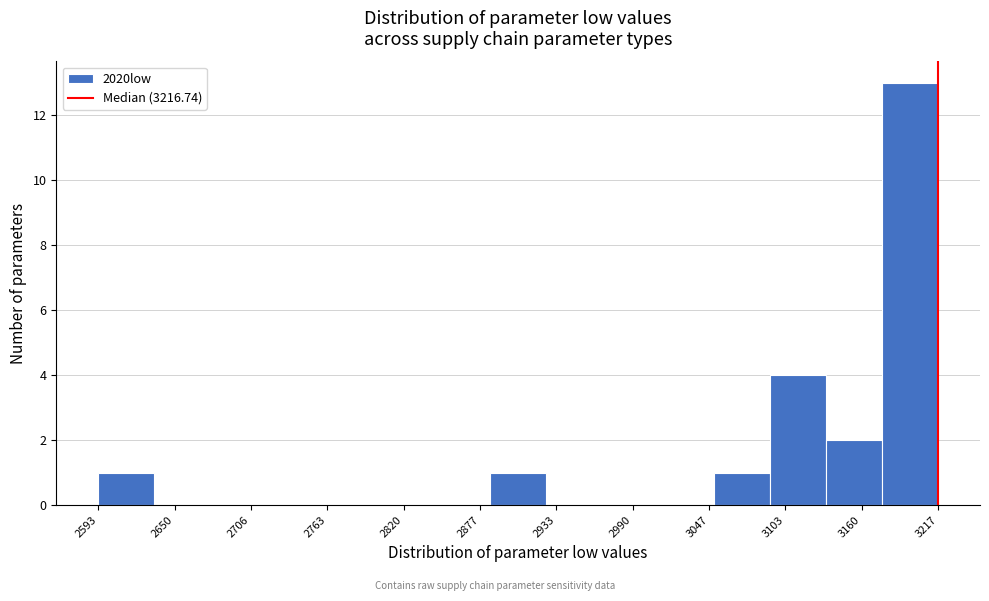

Reading left to right, list every bar in this chart as the range it spans on the x-axis followed by its height. Neither the bar edges nor the heights are printed on the chart, so give them approximately, as read against the axes.

2590 to 2630: 1
2630 to 2680: 0
2680 to 2720: 0
2720 to 2760: 0
2760 to 2800: 0
2800 to 2840: 0
2840 to 2880: 0
2880 to 2930: 1
2930 to 2970: 0
2970 to 3010: 0
3010 to 3050: 0
3050 to 3090: 1
3090 to 3130: 4
3130 to 3180: 2
3180 to 3220: 13